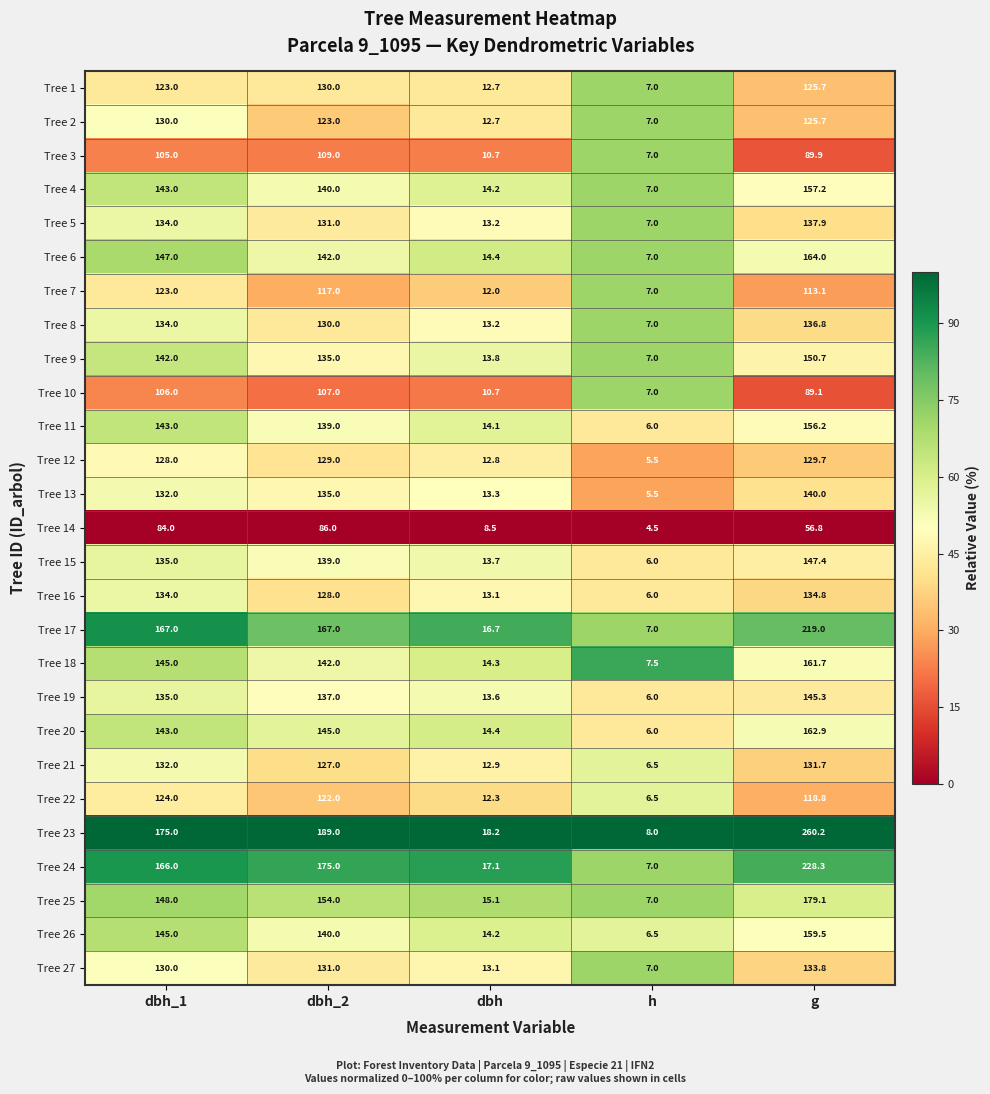

Rank the categories by Tree 14 value from lowest to highest.

h, dbh, g, dbh_1, dbh_2